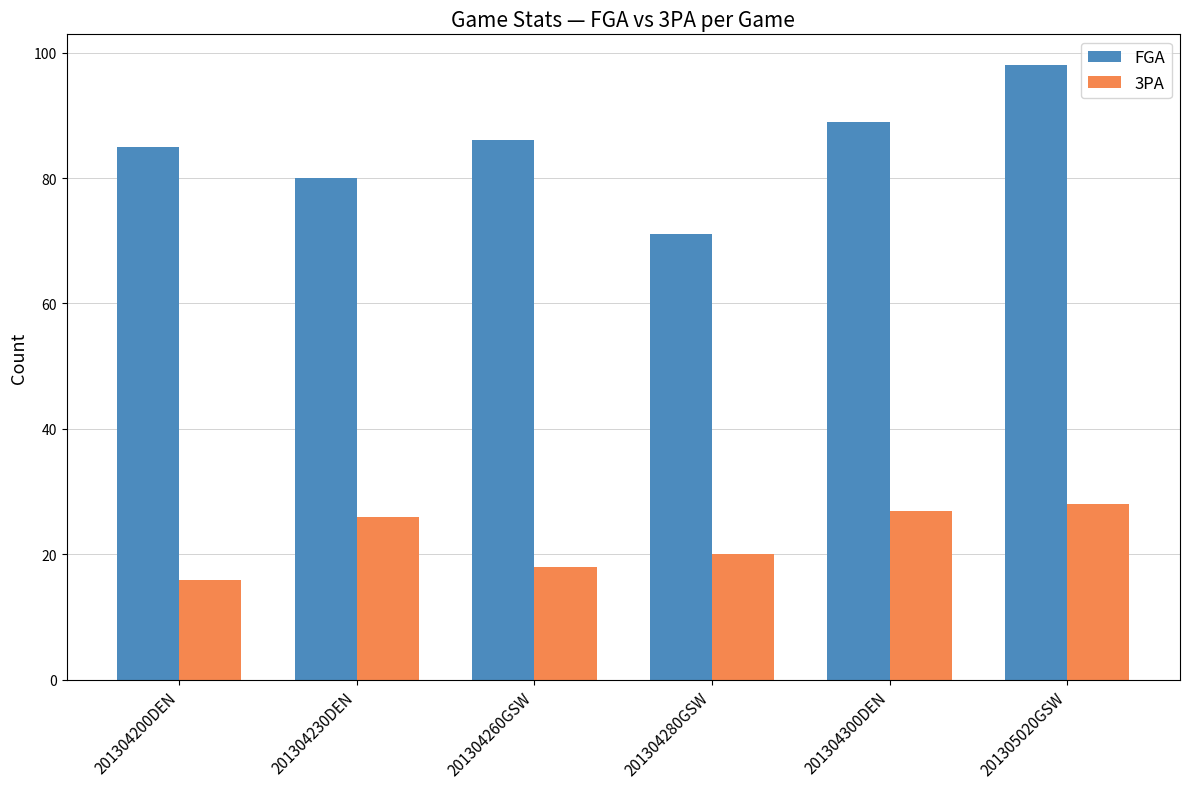

Reading left to right, what are all the values shown in this chart?

FGA: 85	80	86	71	89	98
3PA: 16	26	18	20	27	28